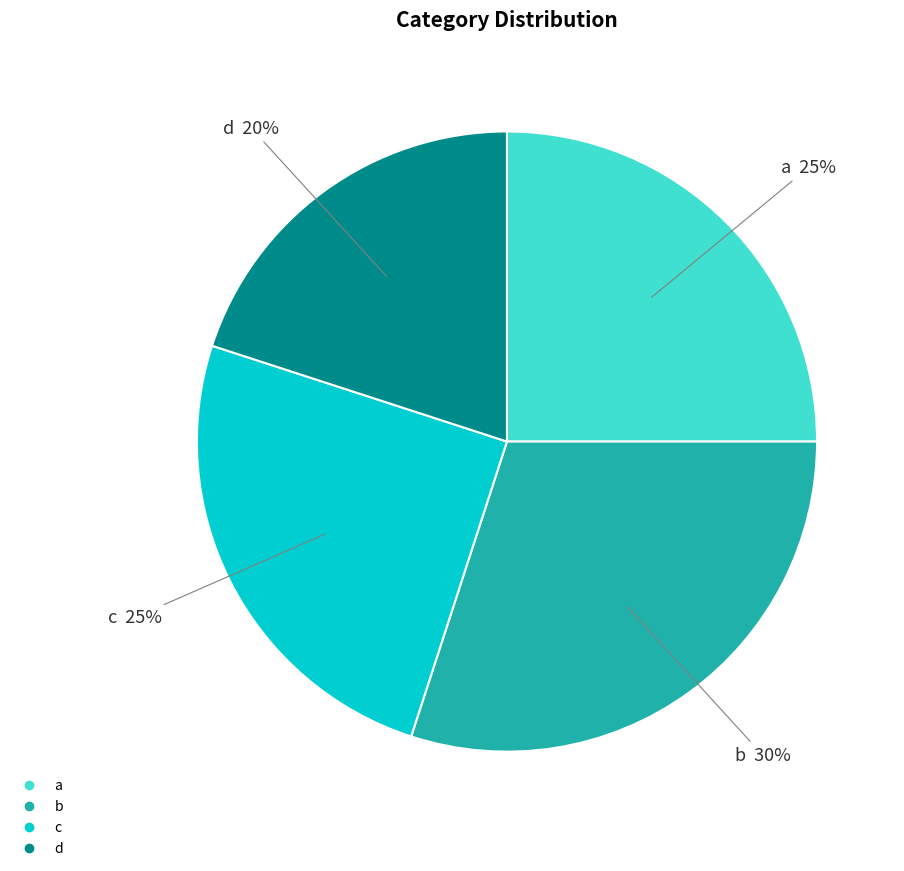

The b slice represents 39% of the pie. True or false?

False